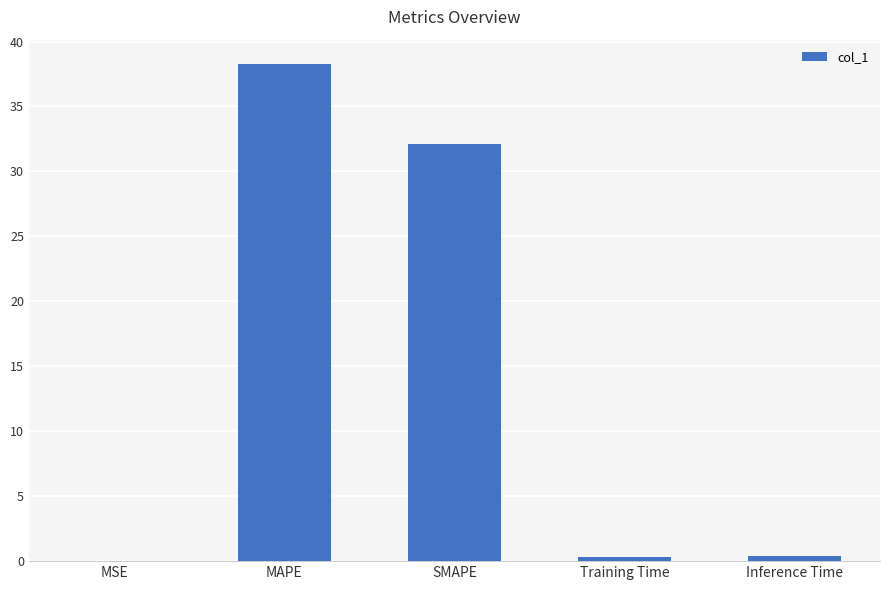

The chart shows a value of 32.1 at SMAPE. True or false?

True